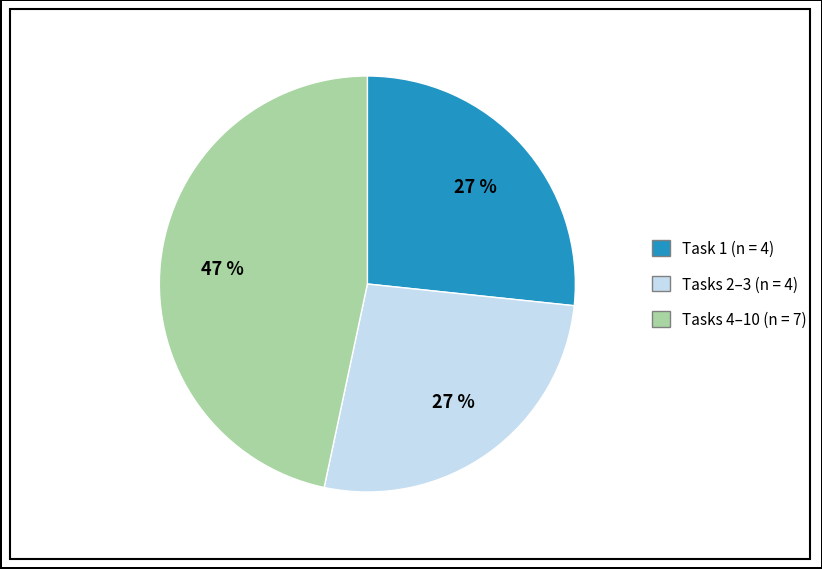

To the nearest percent, what is the difference between the largest and smallest slice percentages?

20%